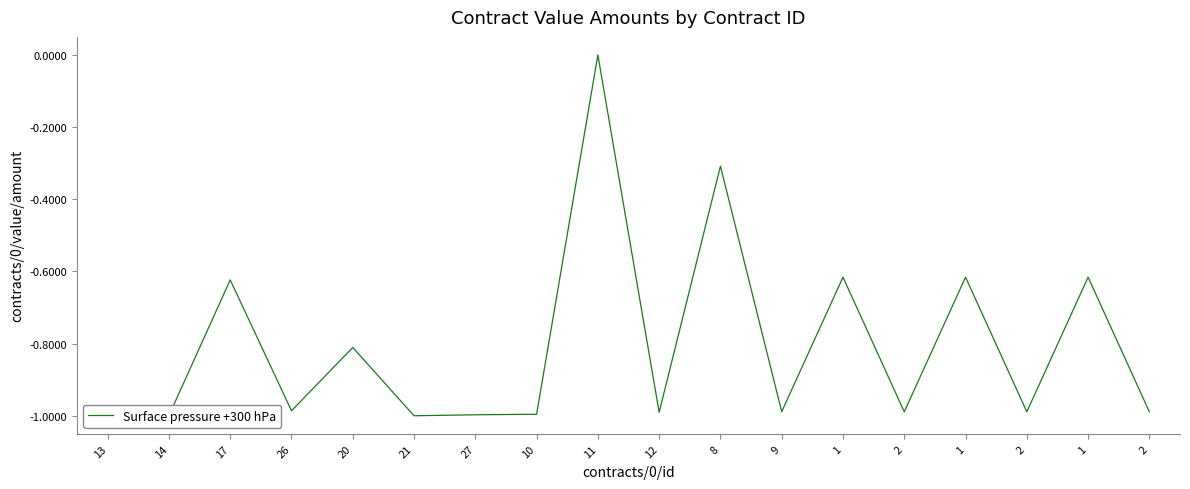

Is this an area chart (filled region under the line)?

No